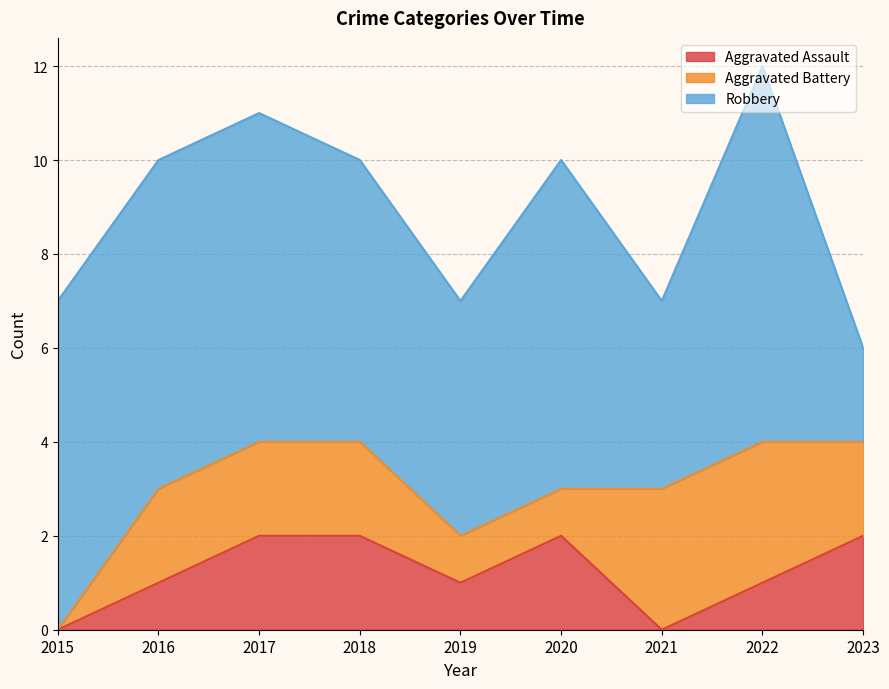

Is it true that Aggravated Battery equals 3 at 2022?

True